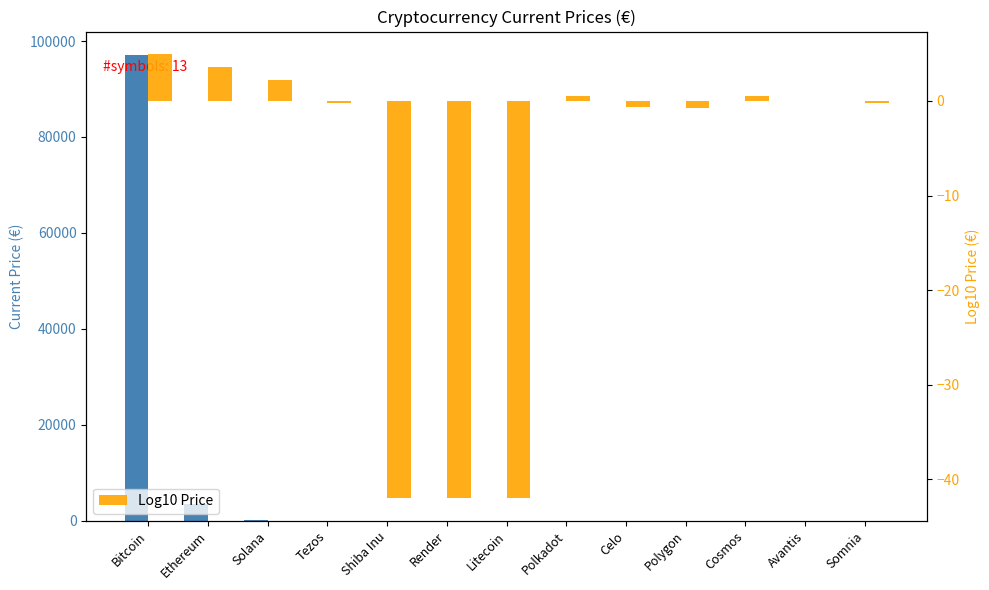

List the labels in order of Log10 Price value, smallest first.

Shiba Inu, Render, Litecoin, Polygon, Celo, Tezos, Somnia, Avantis, Polkadot, Cosmos, Solana, Ethereum, Bitcoin